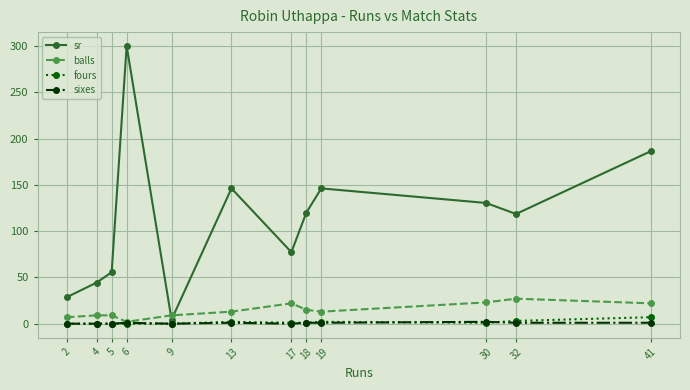

How many series are shown in this chart?

4